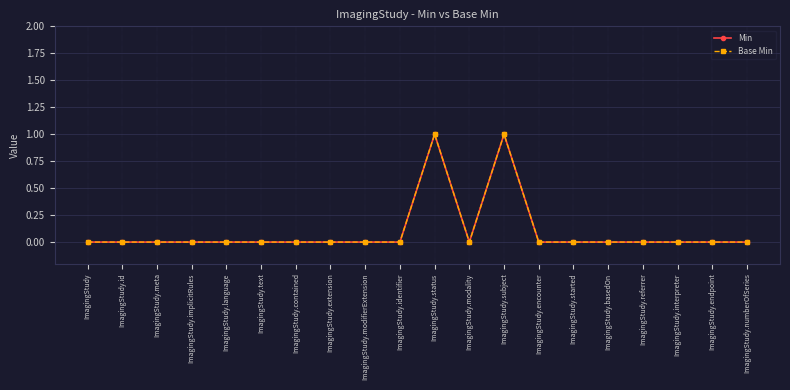

Is this an area chart (filled region under the line)?

No